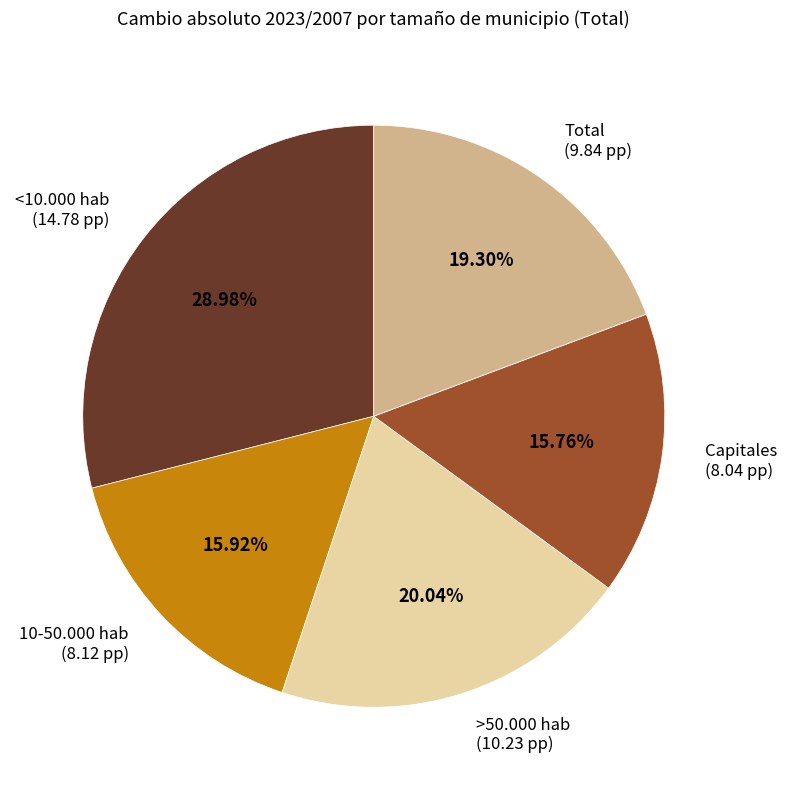

Does 10-50.000 hab account for over 50% of the chart?

No